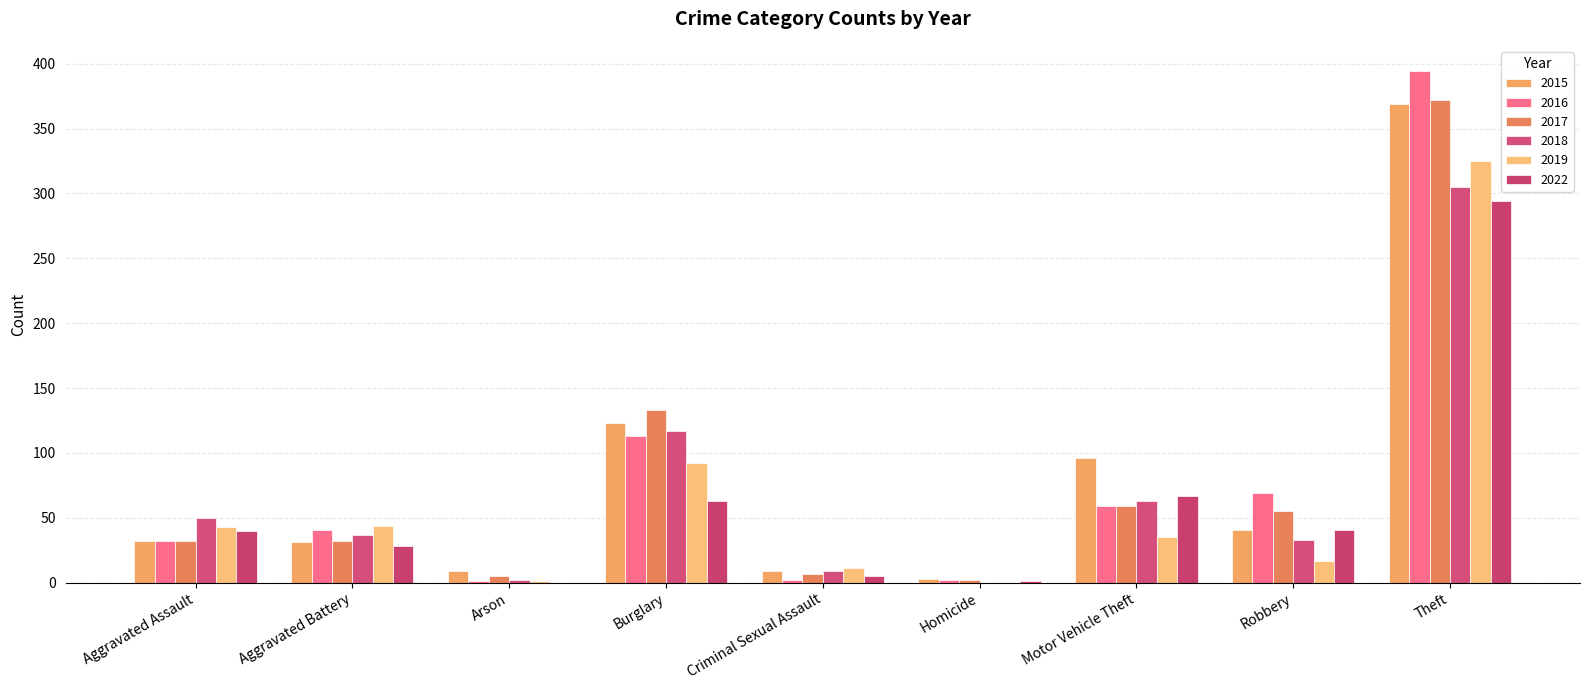

At which category is the sum across all series the highest?

Theft